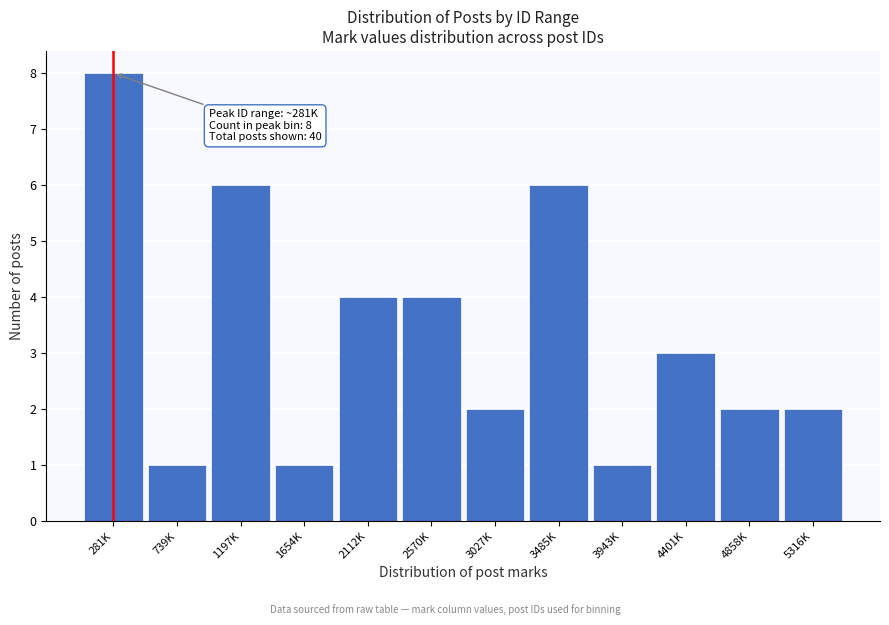

Reading left to right, extract all data points from this chart.

8	1	6	1	4	4	2	6	1	3	2	2